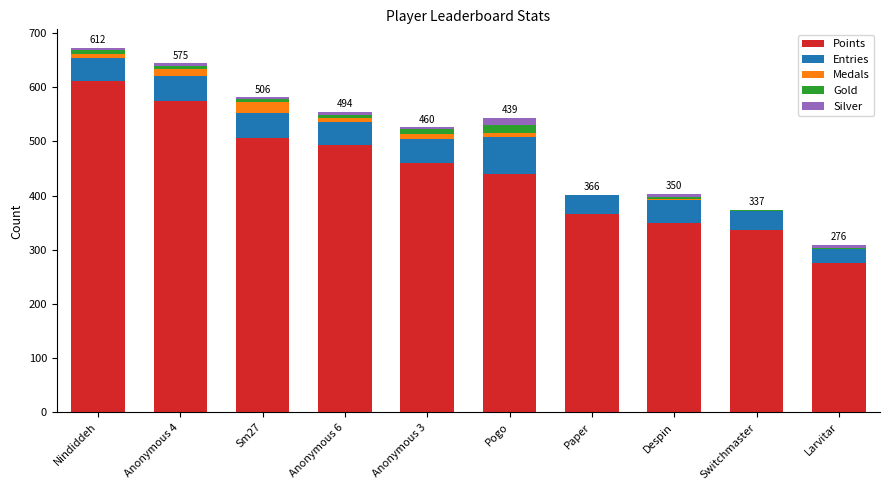

Count the number of data series in this chart.

5